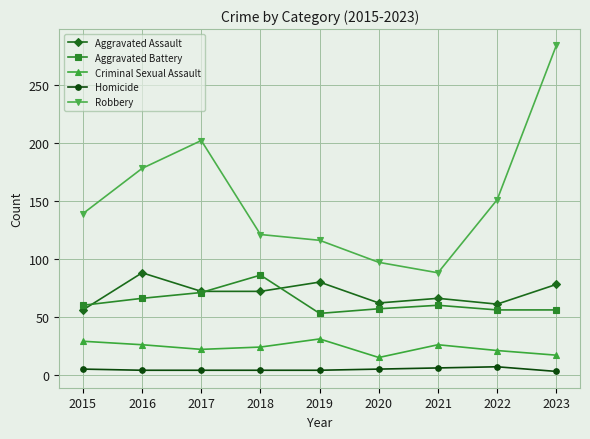

True or false: Homicide and Aggravated Assault cross at least once.

False